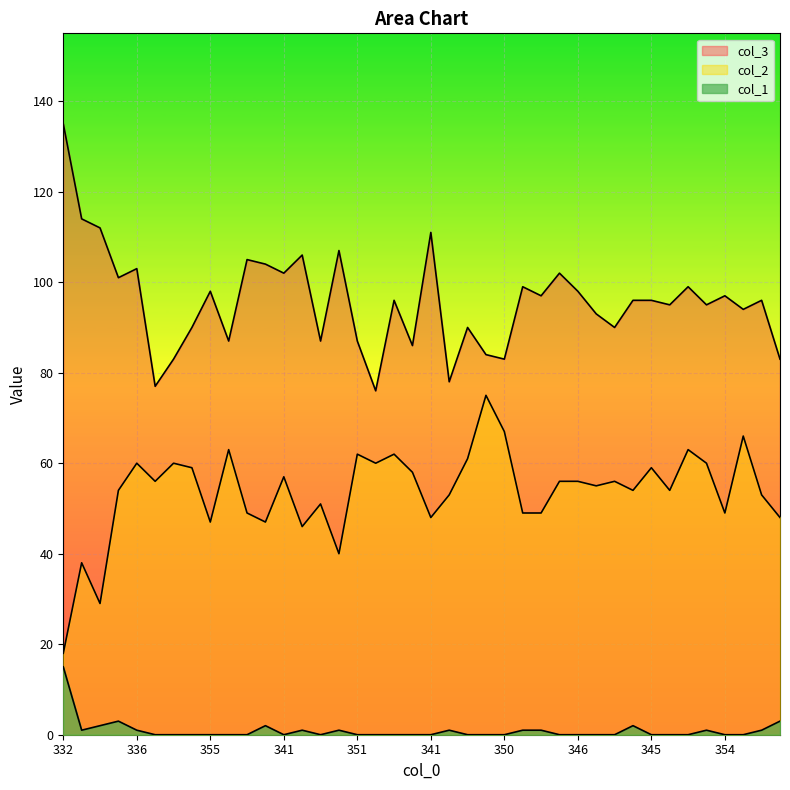

The col_1 series shows 2 at 347. True or false?

True